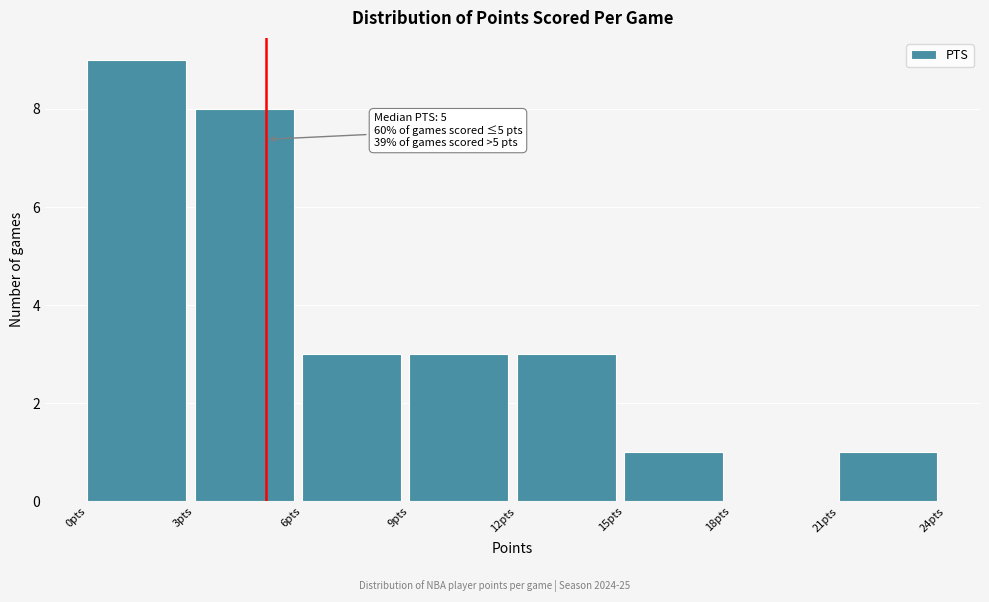

Which range on the x-axis has the tallest bar?

0 to 3